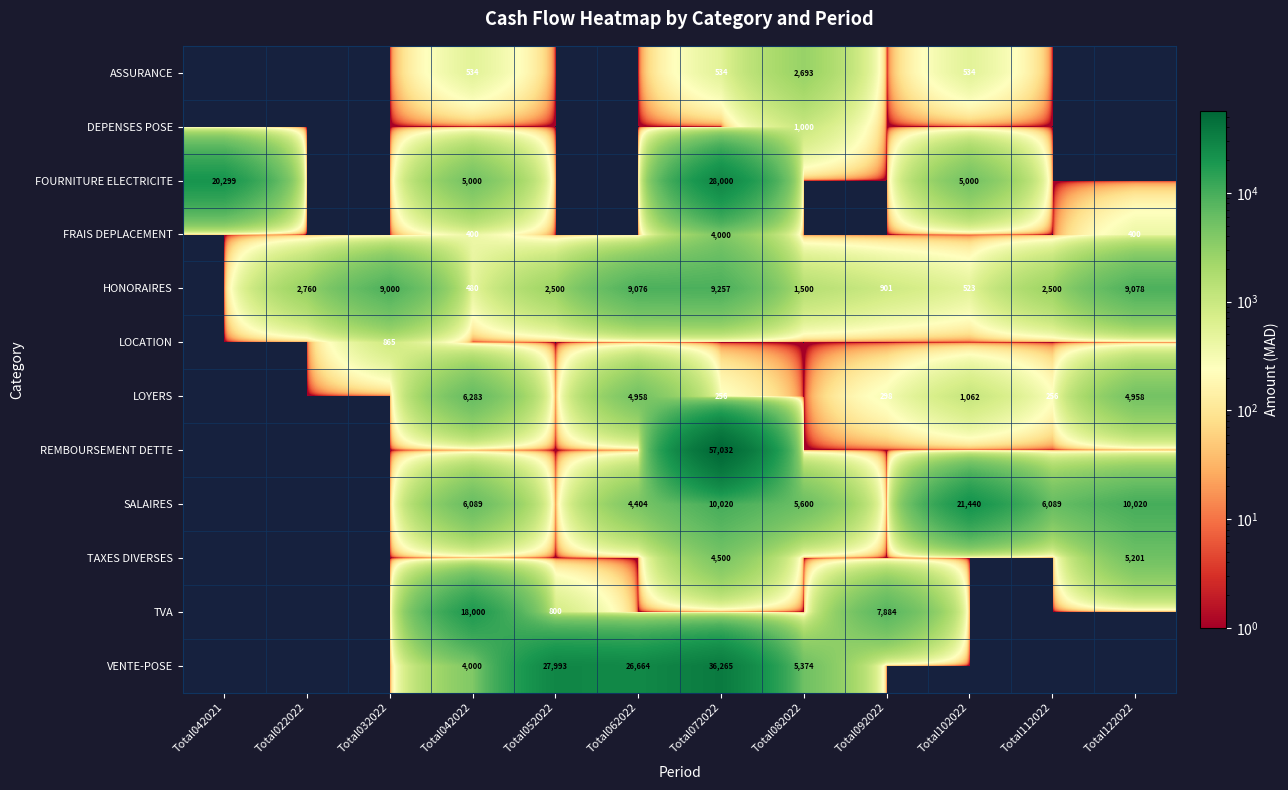

The HONORAIRES series shows 2760 at Total022022. True or false?

True